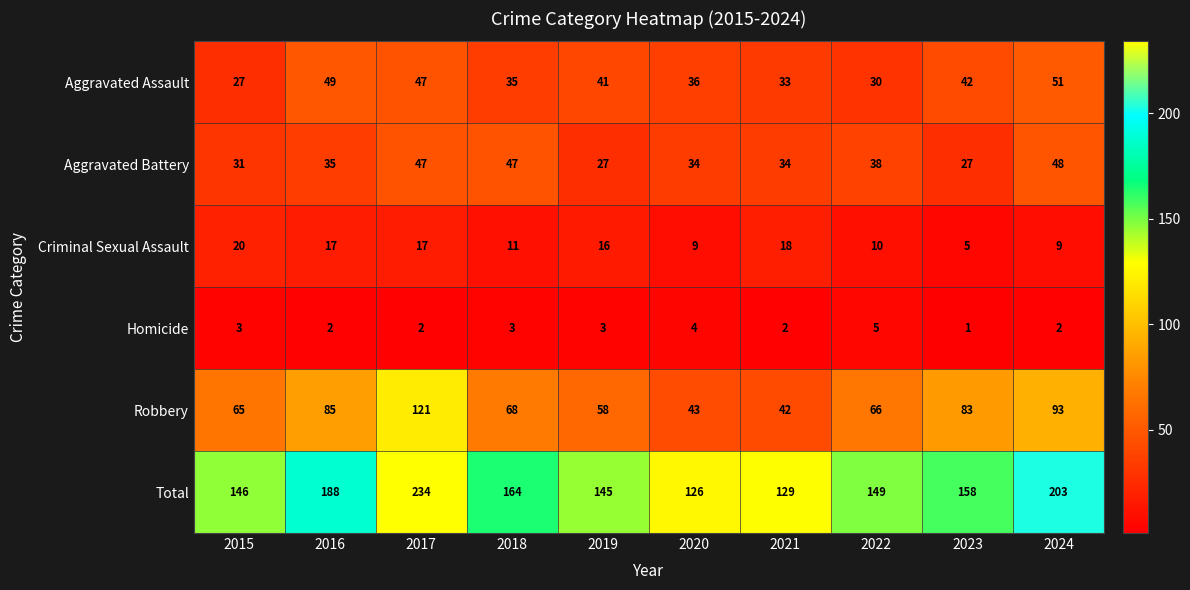

Count the number of data series in this chart.

6